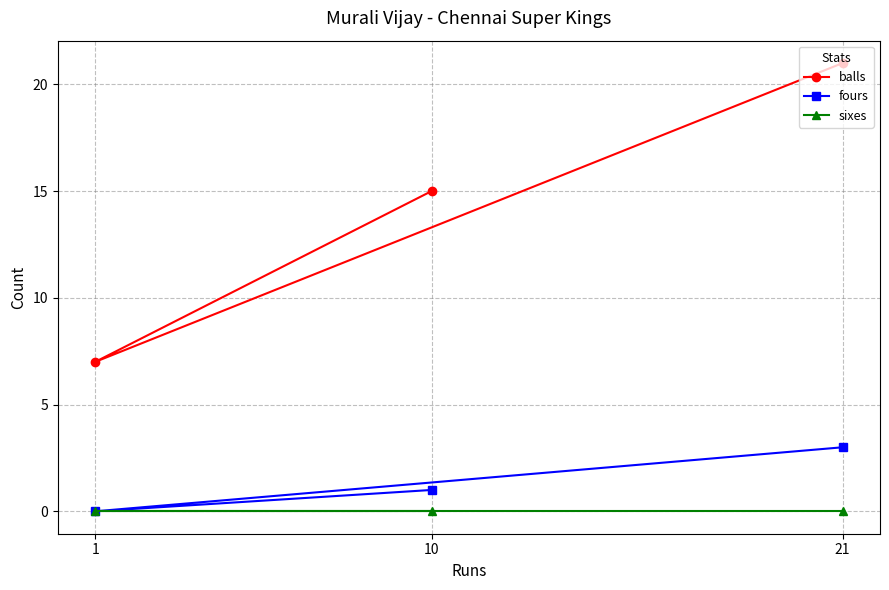

Does the chart display data point markers on the line(s)?

Yes